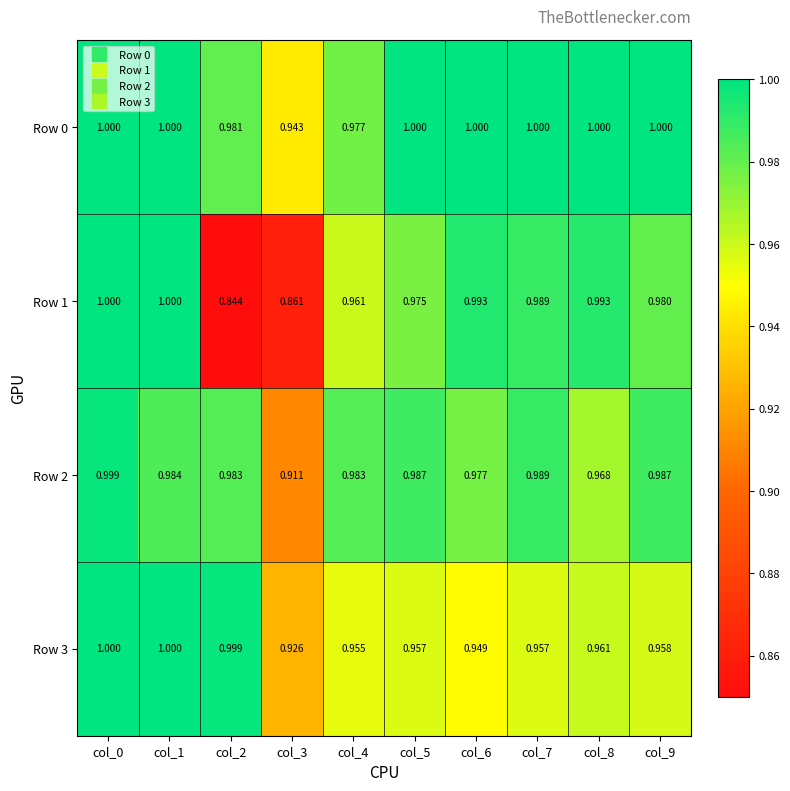

Which series changed the most between col_2 and col_4?

Row 1